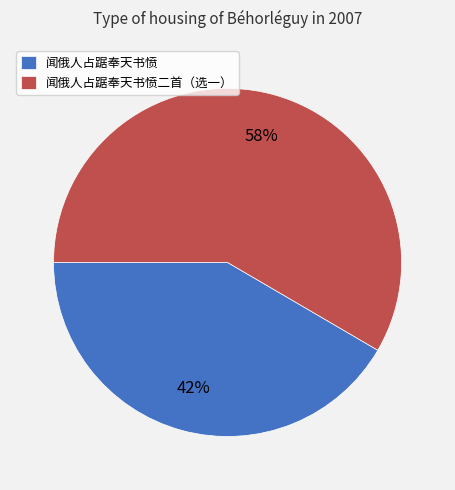

Which category accounts for the majority?

闻俄人占踞奉天书愤二首（选一）